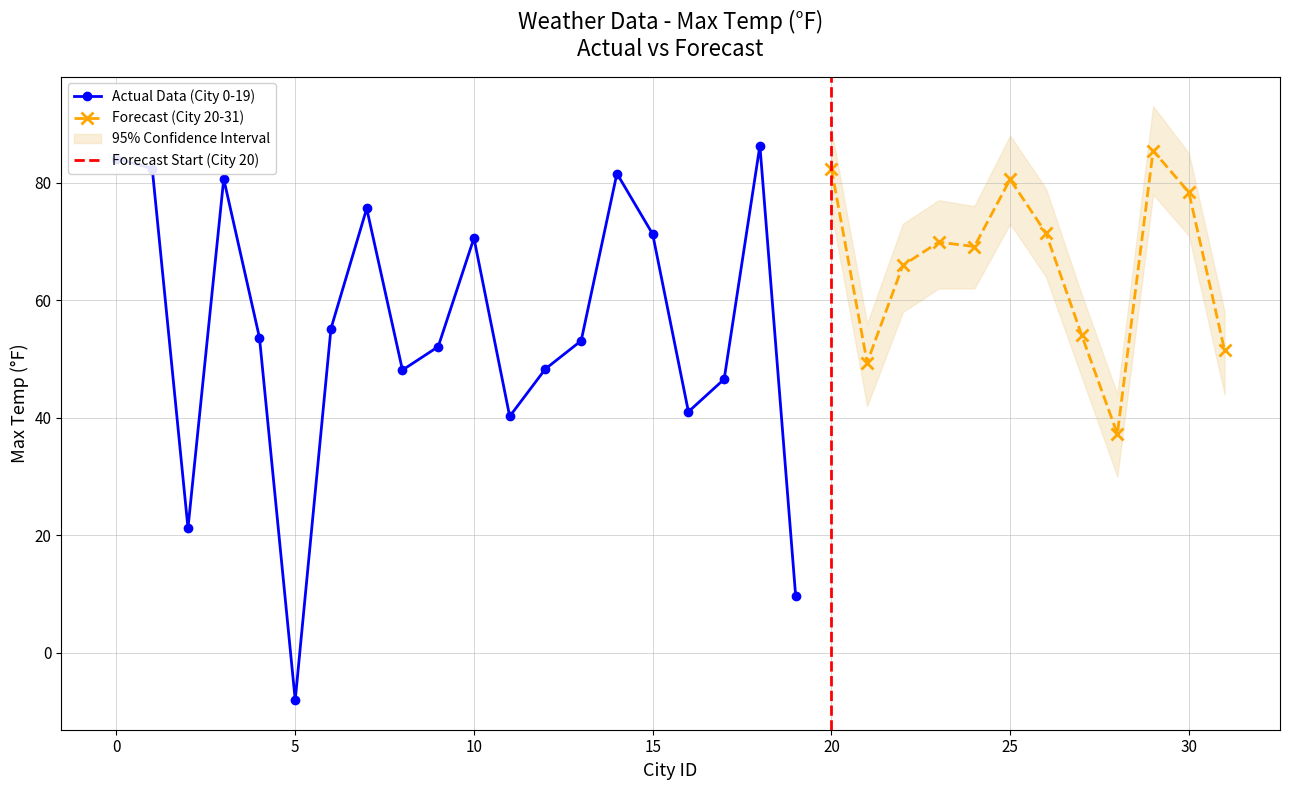

True or false: Actual Data (City 0-19) has more than 2 points higher than both neighbors.

True